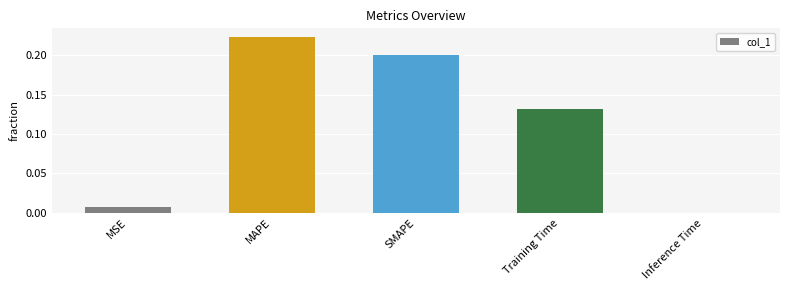

At which category does the chart reach its peak across all series?

MAPE